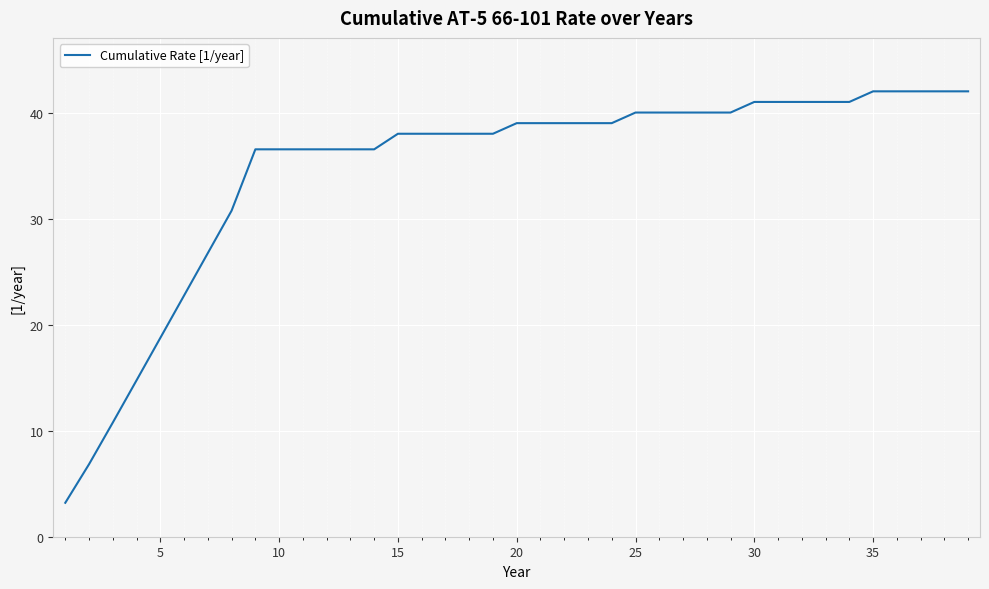

What is the smallest value displayed?

3.2